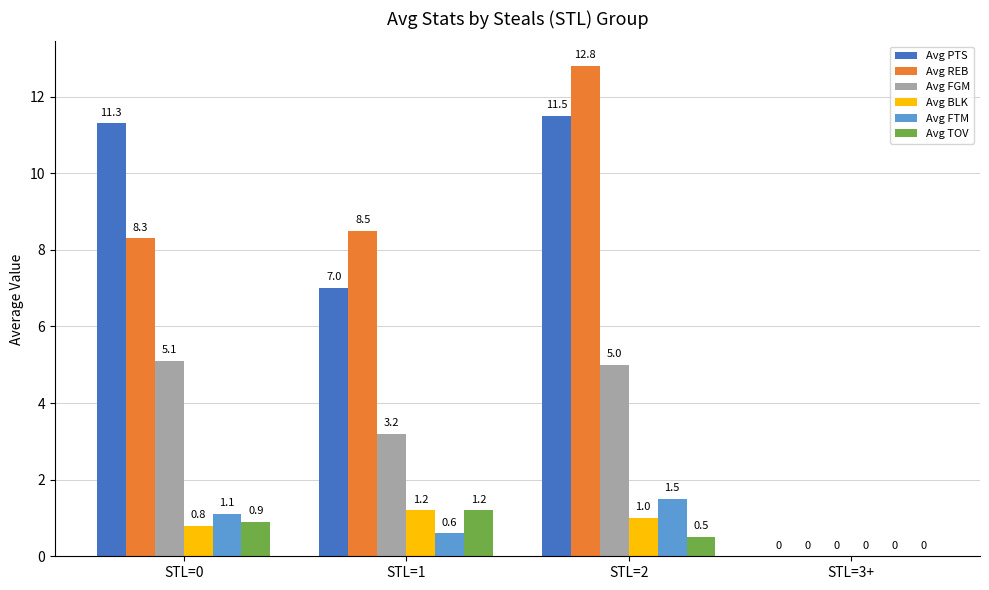

Does the chart contain stacked bars?

No